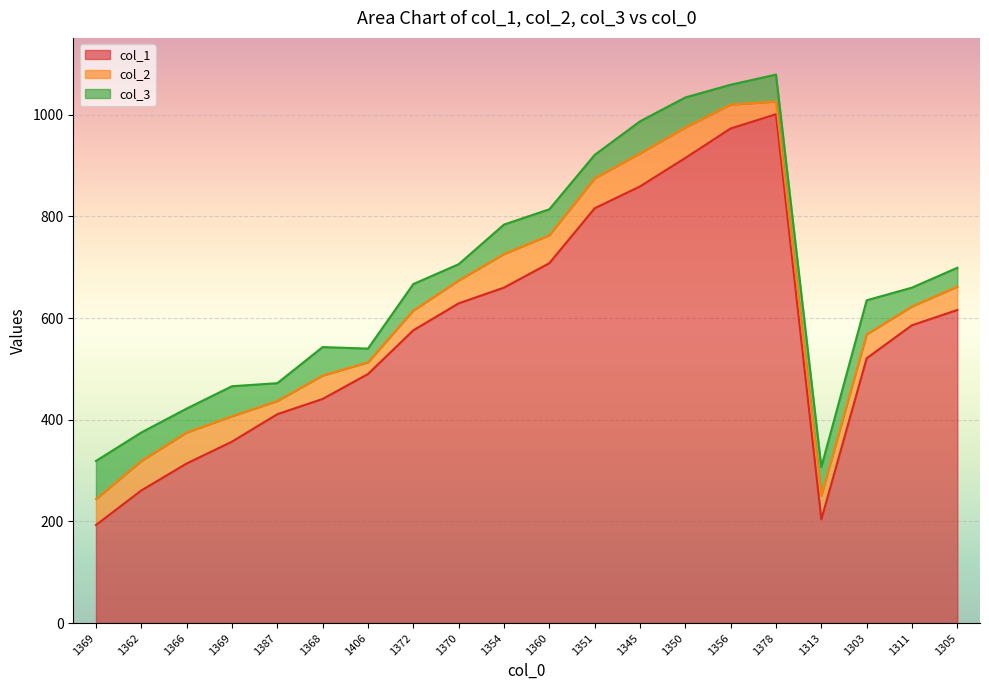

Where do col_3 and col_2 first cross each other?

1369 and 1362